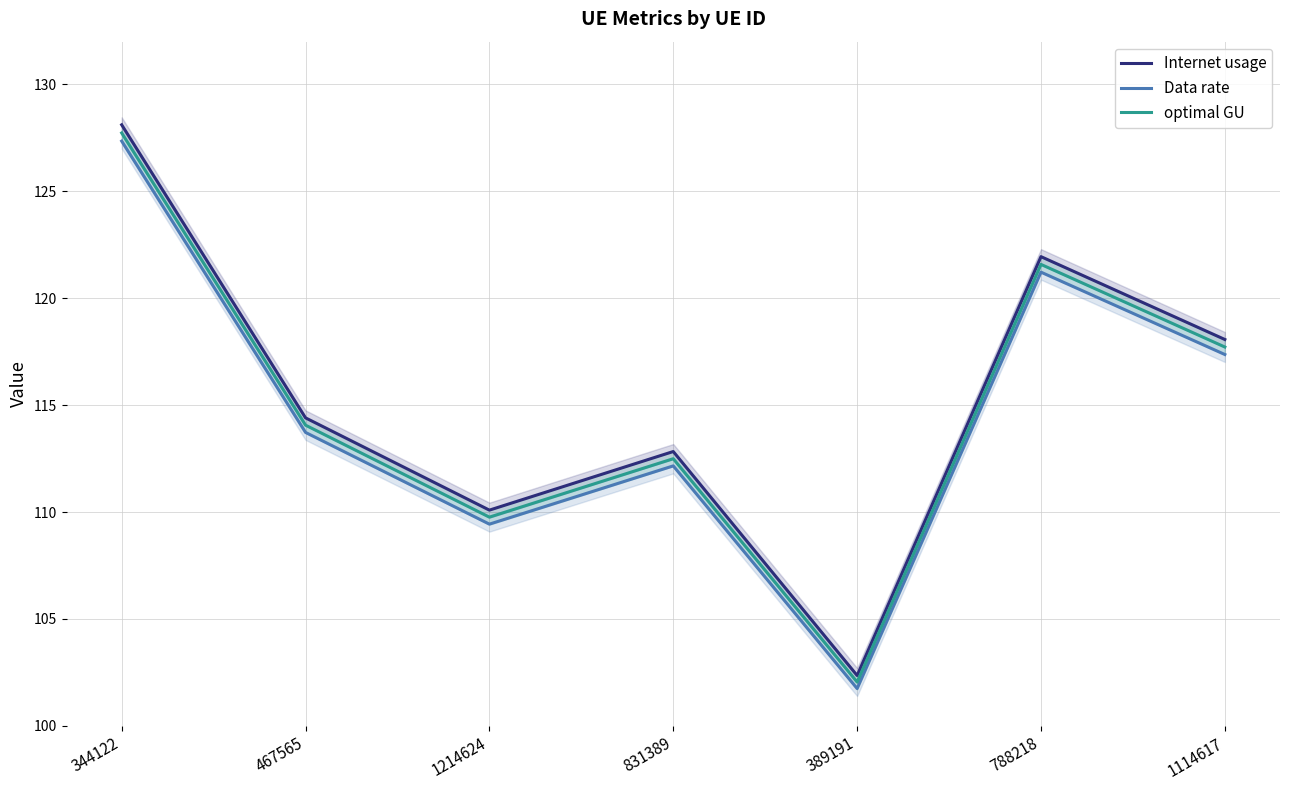

What is the maximum value for Data rate?

127.3